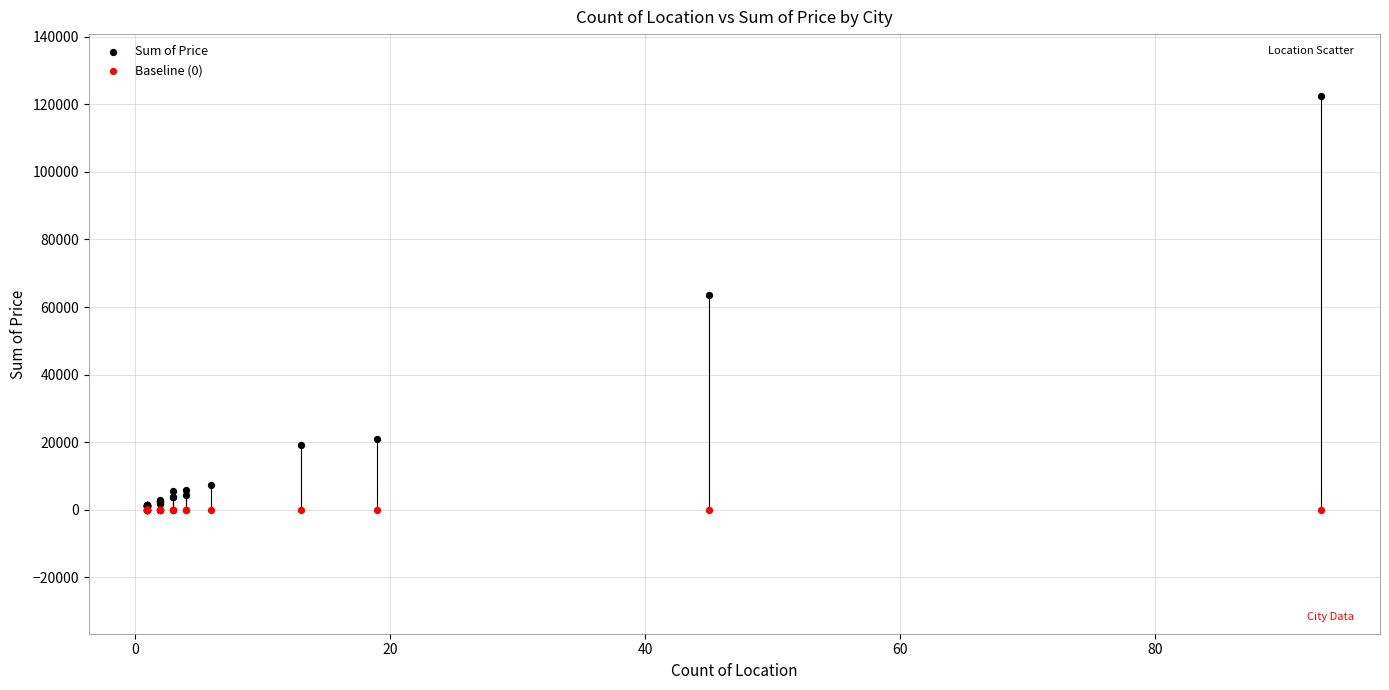

Across all series, what Y value is closest to 61225?

63690